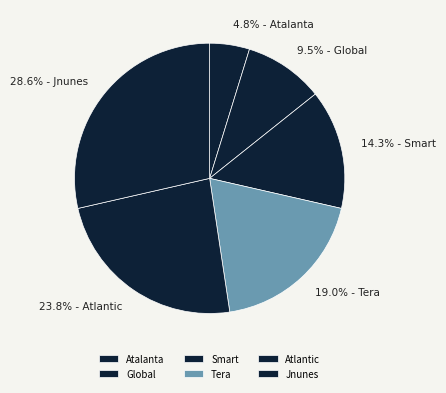

Which slice is the largest?

Jnunes